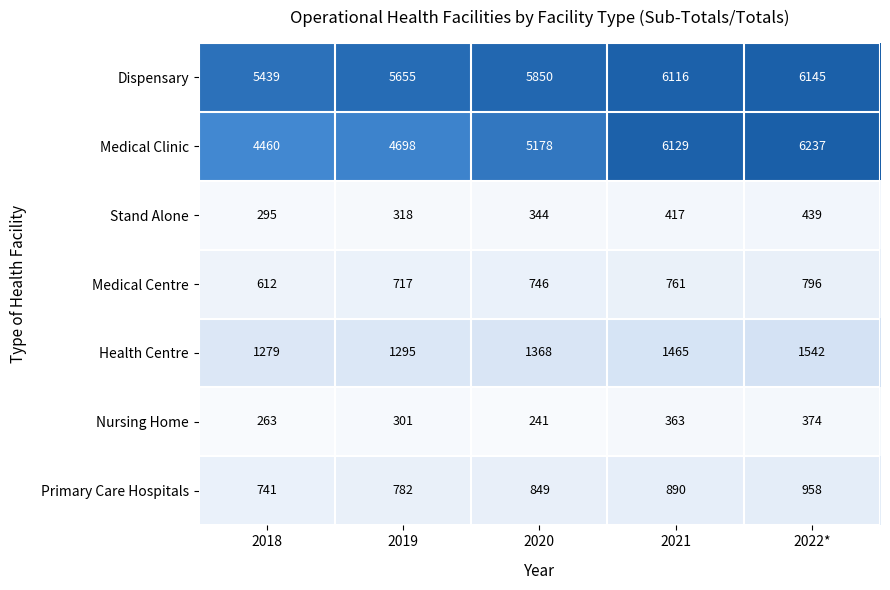

At how many categories does at least one series exceed 246?

5